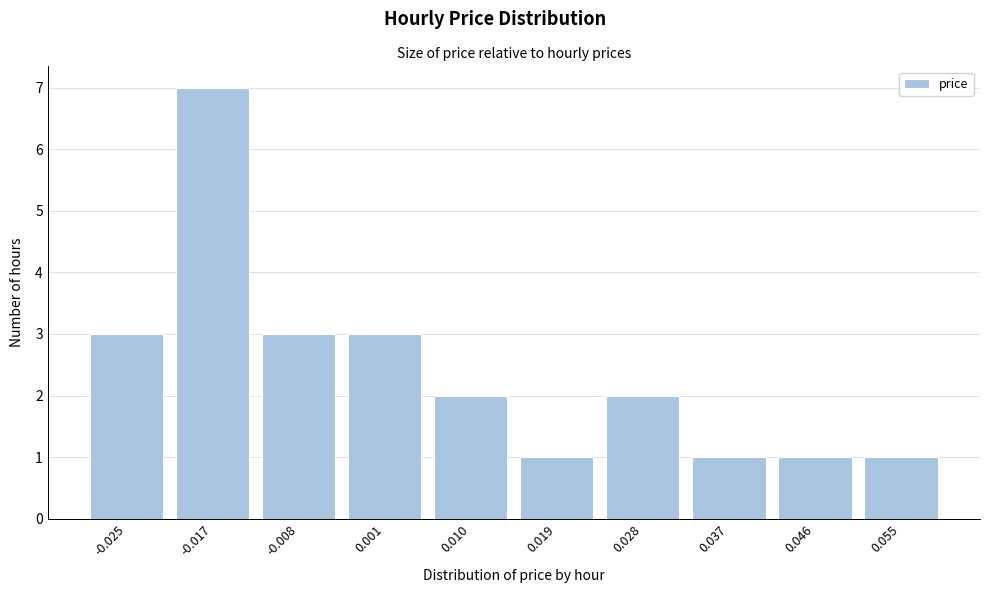

Reading left to right, transcribe all the data shown in this chart.

3	7	3	3	2	1	2	1	1	1